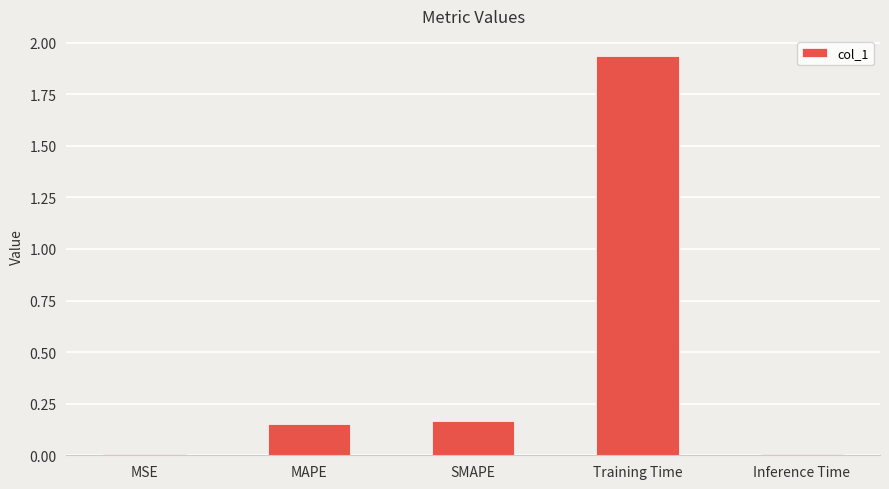

True or false: the data shows 0.3 at SMAPE.

False